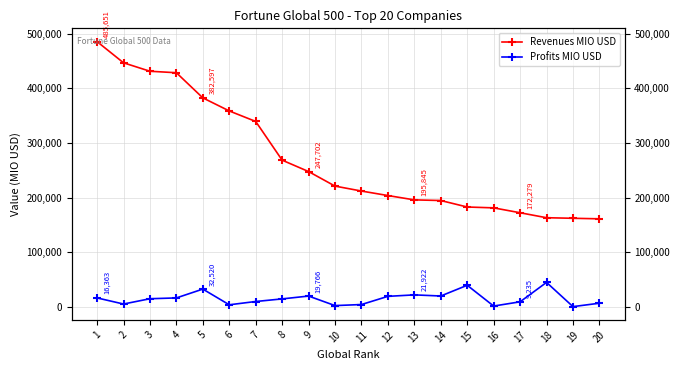

Rank the series by their maximum value, from lowest to highest.

Profits MIO USD, Revenues MIO USD